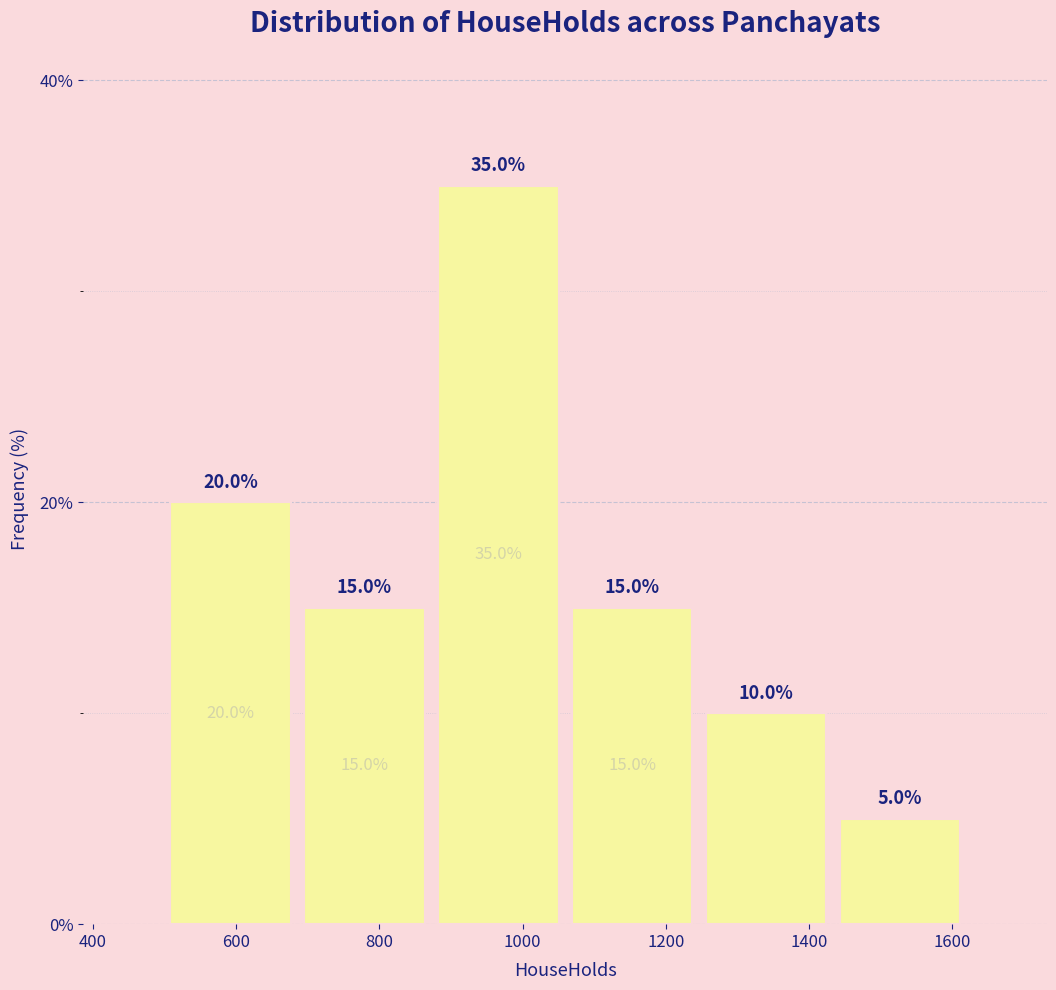

Which range on the x-axis has the tallest bar?

880 to 1060